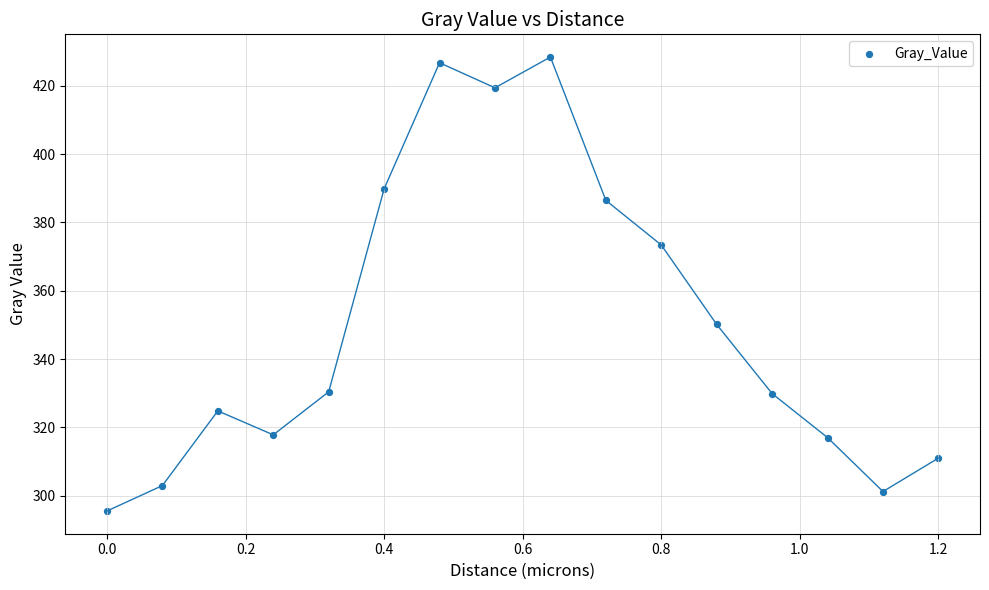

What is the range of X values (max minus min)?

1.2